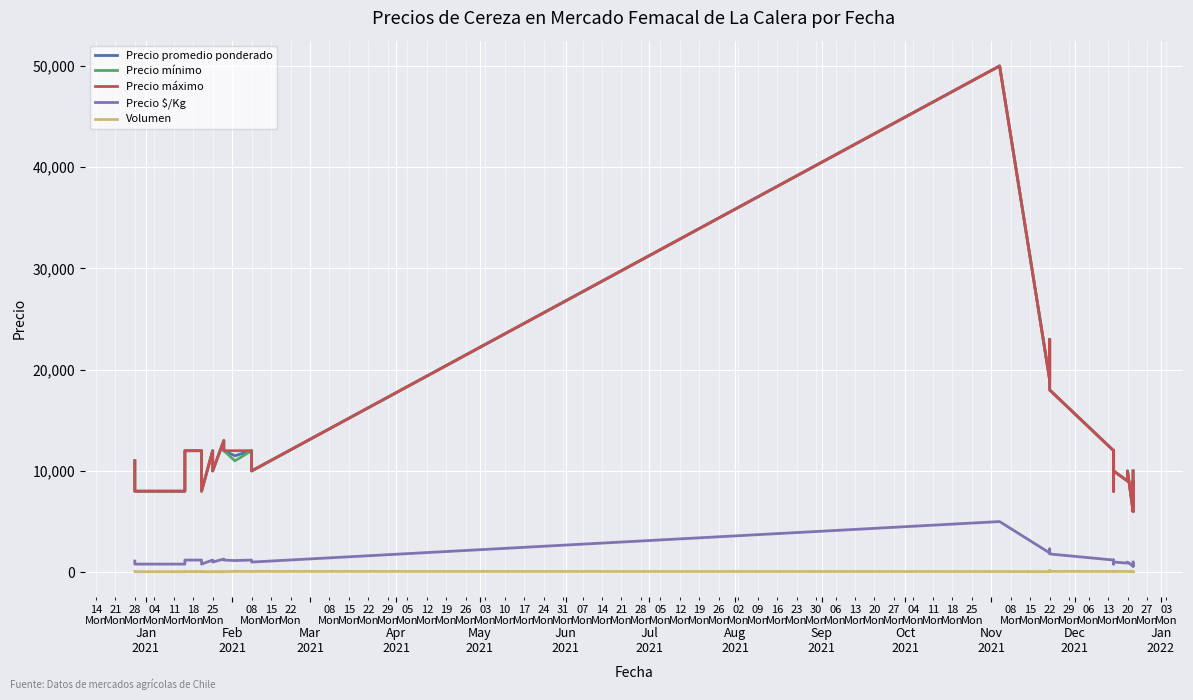

How many data points in Precio máximo are above 10000?

15